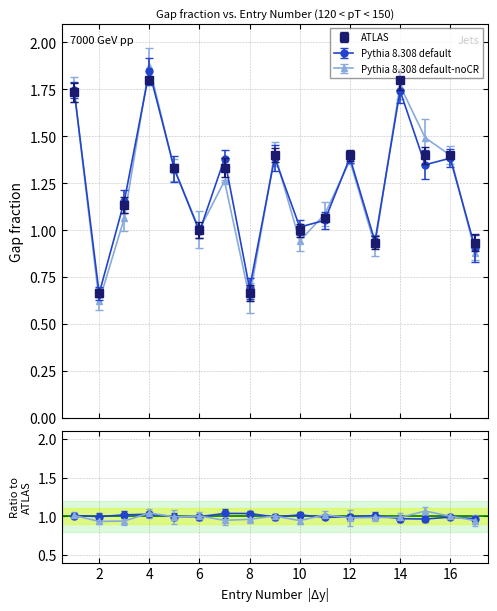

What is the value of the Pythia 8.308 default point at the 4th from the left?

1.8